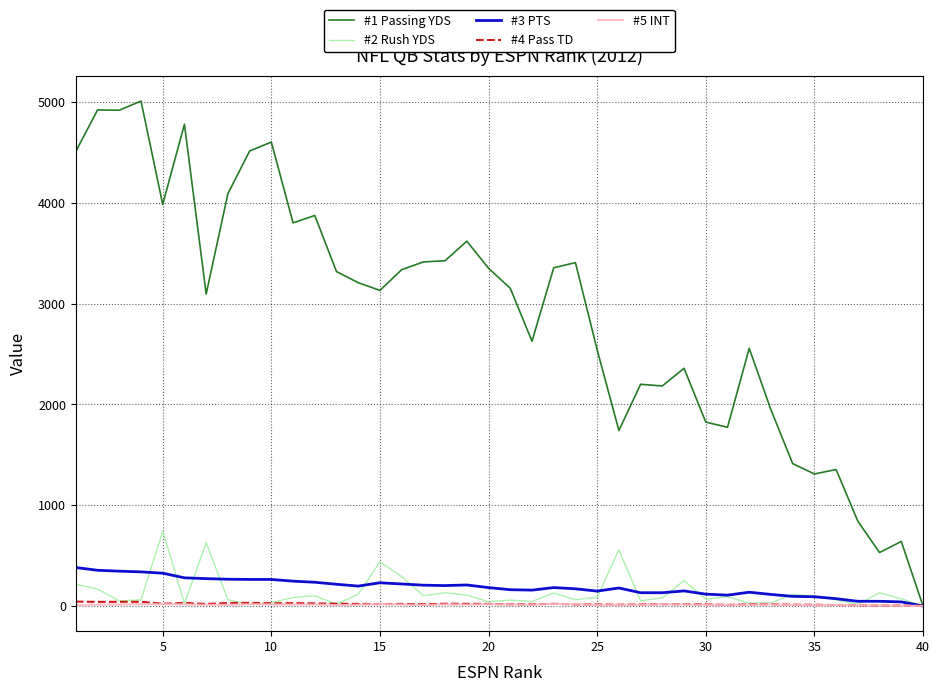

Which series has the widest spread of values?

#1 Passing YDS